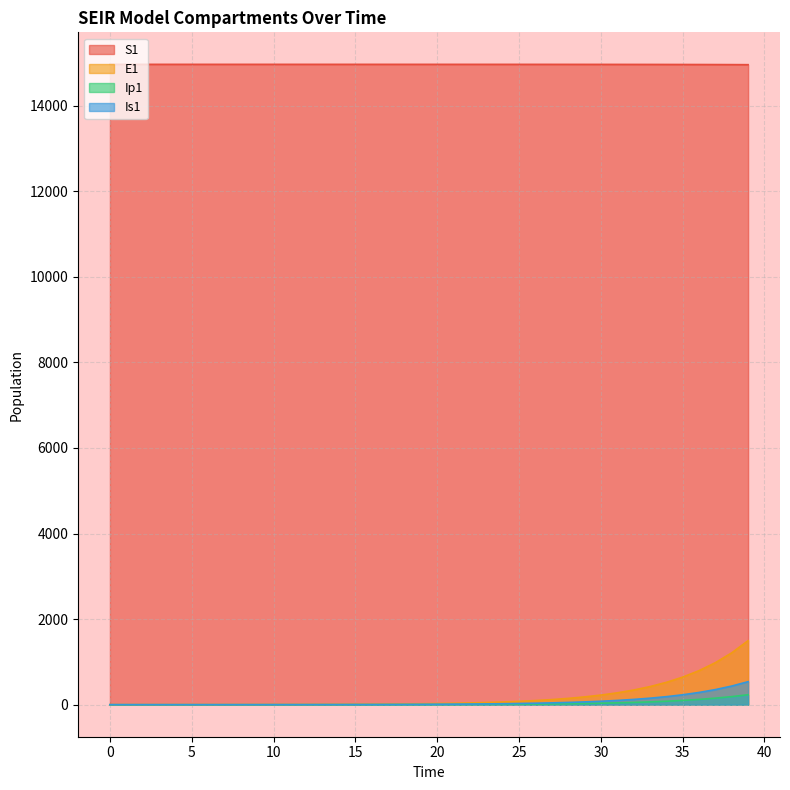

Does the chart have visible grid lines?

Yes